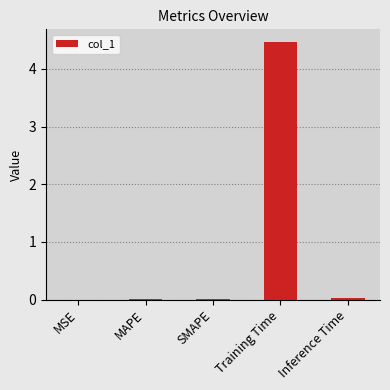

Is it true that the value at Training Time is 4.5?

True